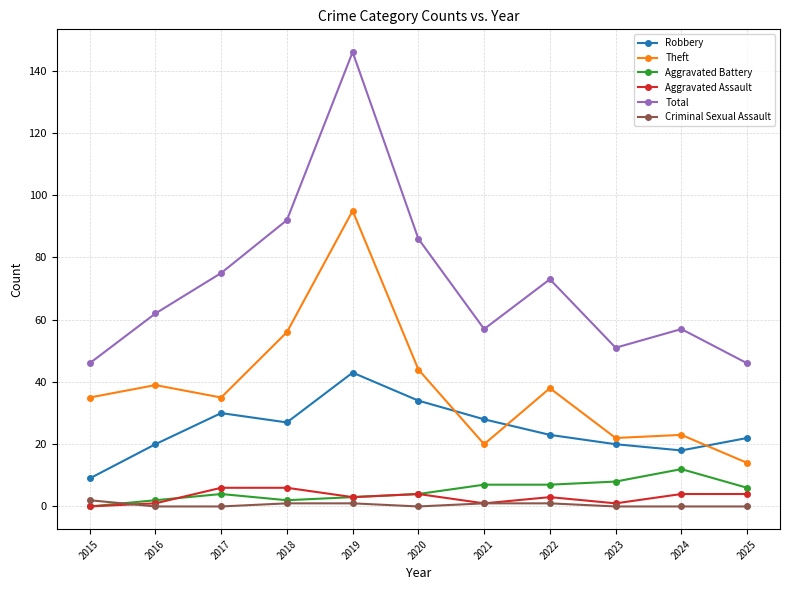

What is the total value across all series at 2017?

150